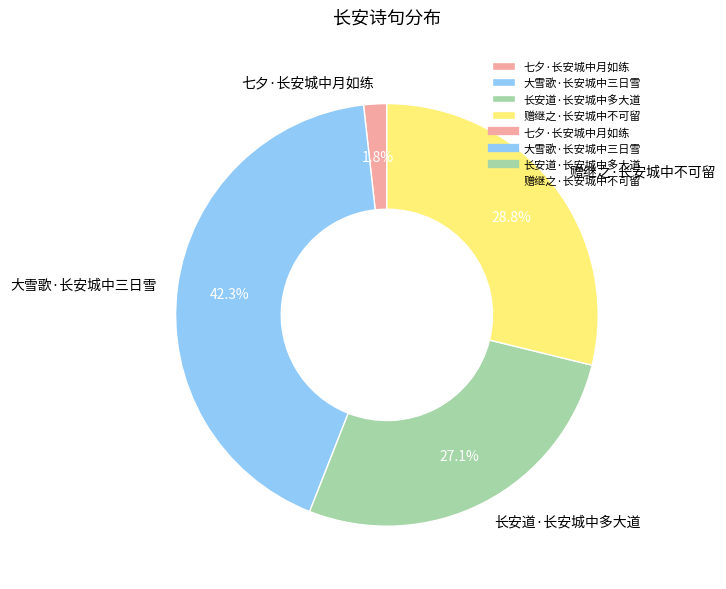

Does any single category account for the majority?

No